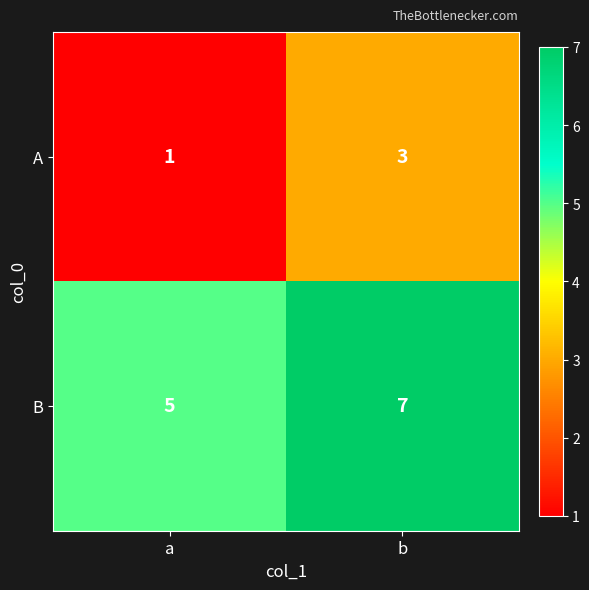

At how many categories does at least one series exceed 3?

2